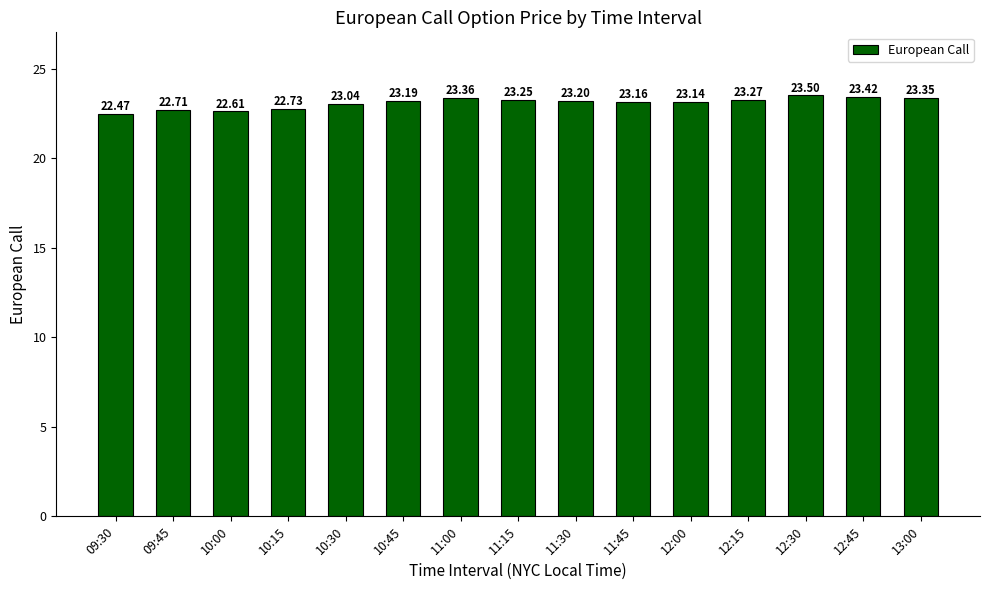

List the labels in order of value, largest first.

12:30, 12:45, 11:00, 13:00, 12:15, 11:15, 11:30, 10:45, 11:45, 12:00, 10:30, 10:15, 09:45, 10:00, 09:30